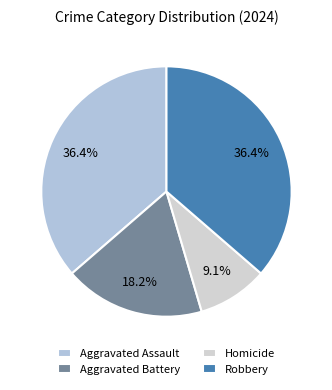

Do Aggravated Assault and Robbery together represent more than half of the pie?

Yes